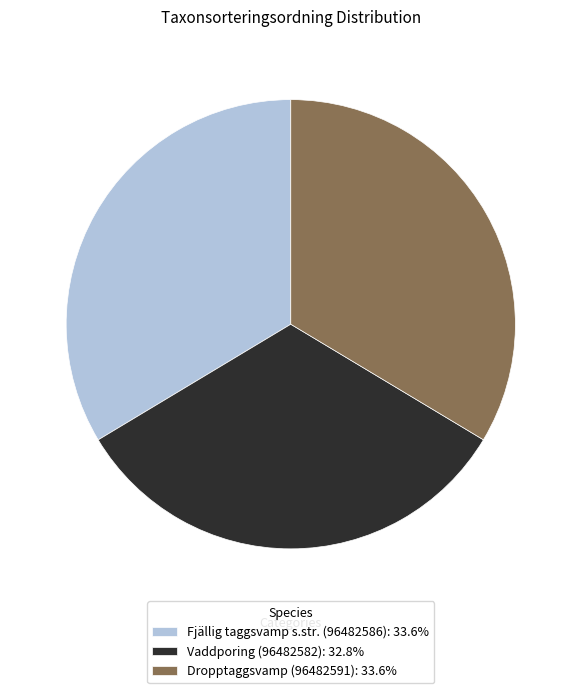

Do Vaddporing (96482582): 32.8% and Fjällig taggsvamp s.str. (96482586): 33.6% together represent more than half of the pie?

Yes